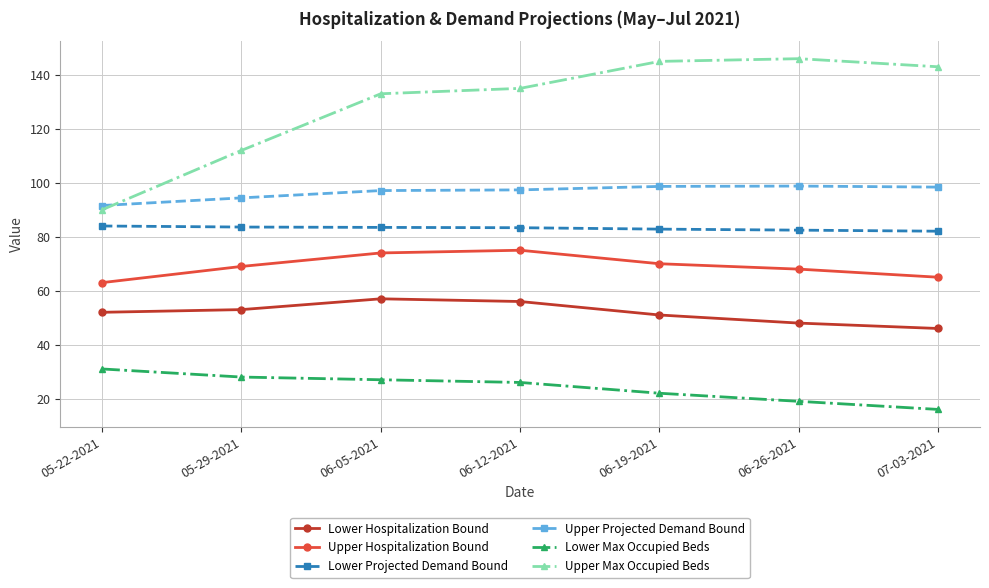

True or false: Upper Hospitalization Bound and Lower Hospitalization Bound cross at least once.

False